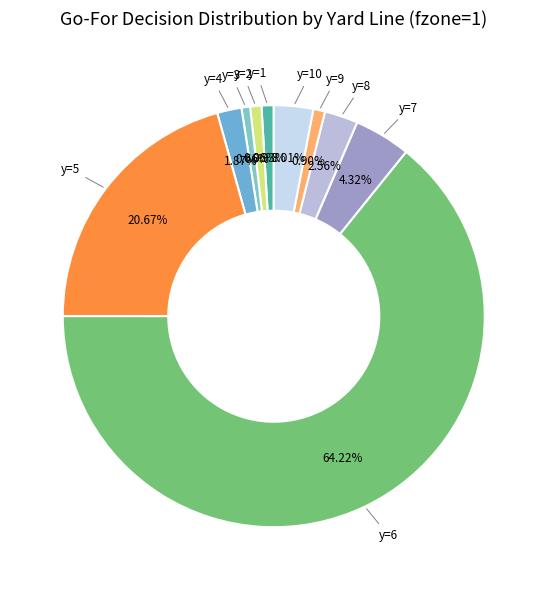

Count the number of slices in the pie.

10